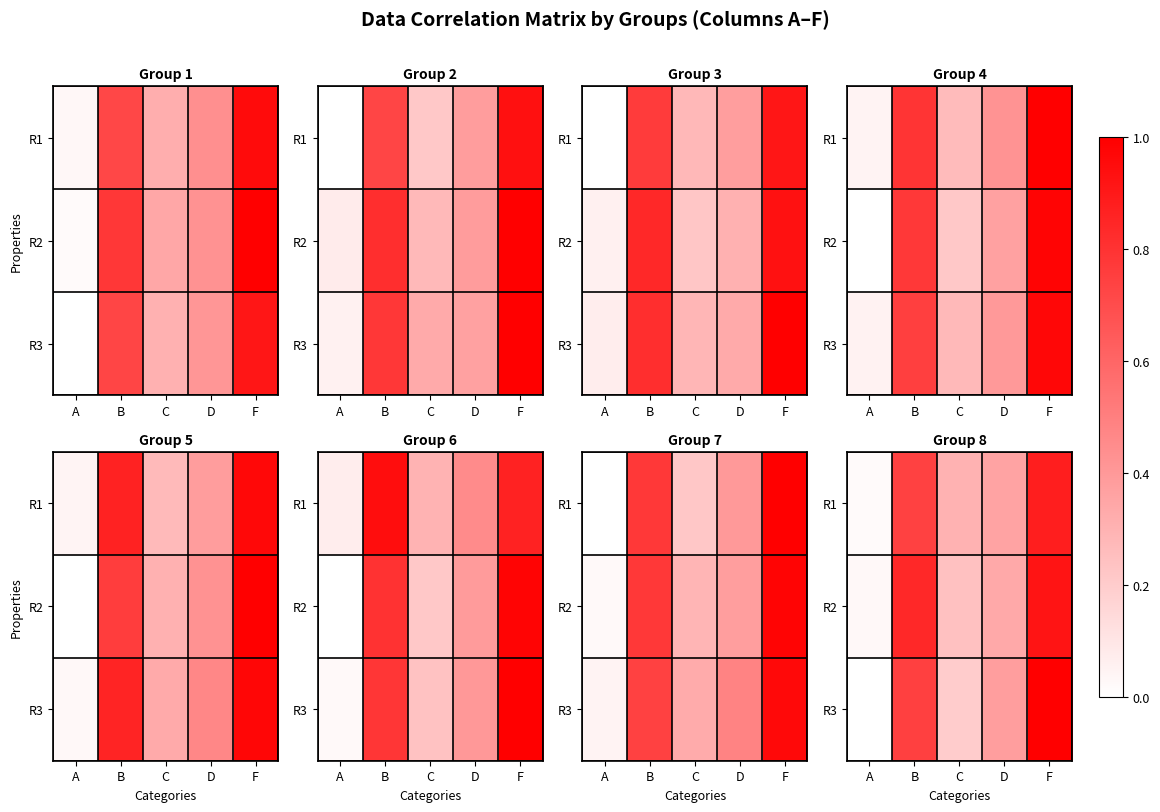

List the series in order of their overall mean, highest first.

R2, R3, R1